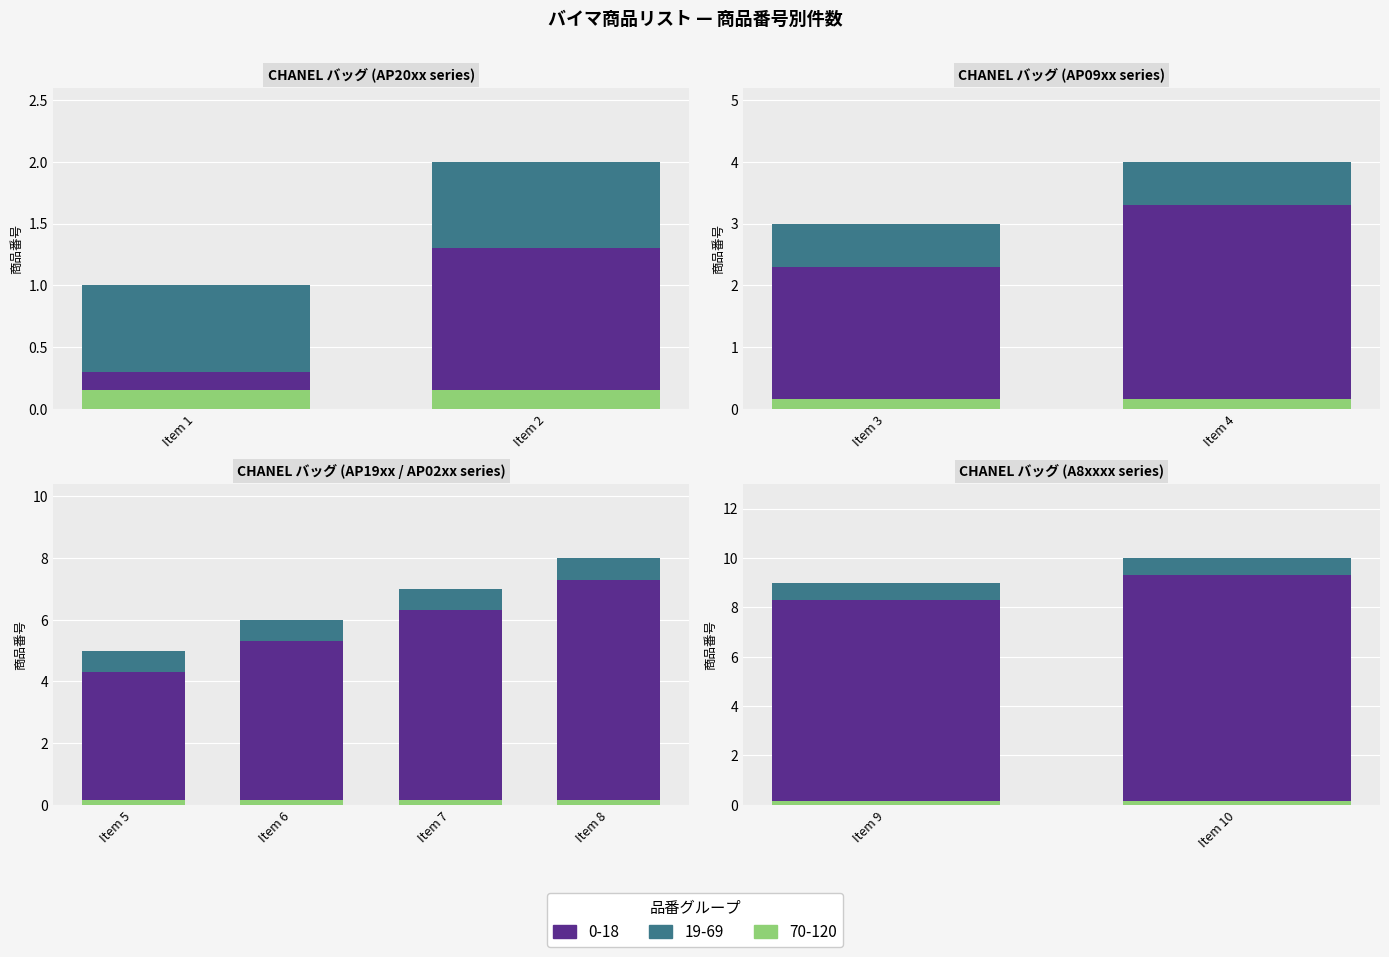

True or false: the data shows 10 at Item 10.

True